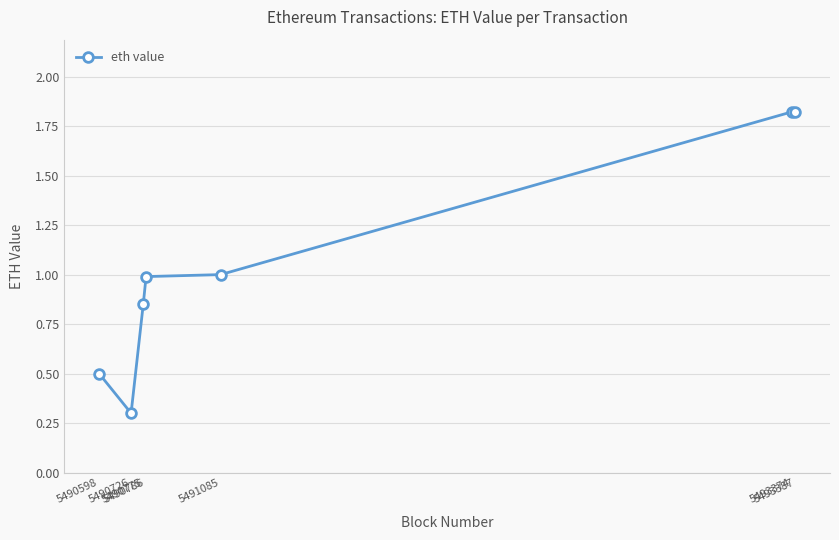

How many lines are shown in the chart?

1